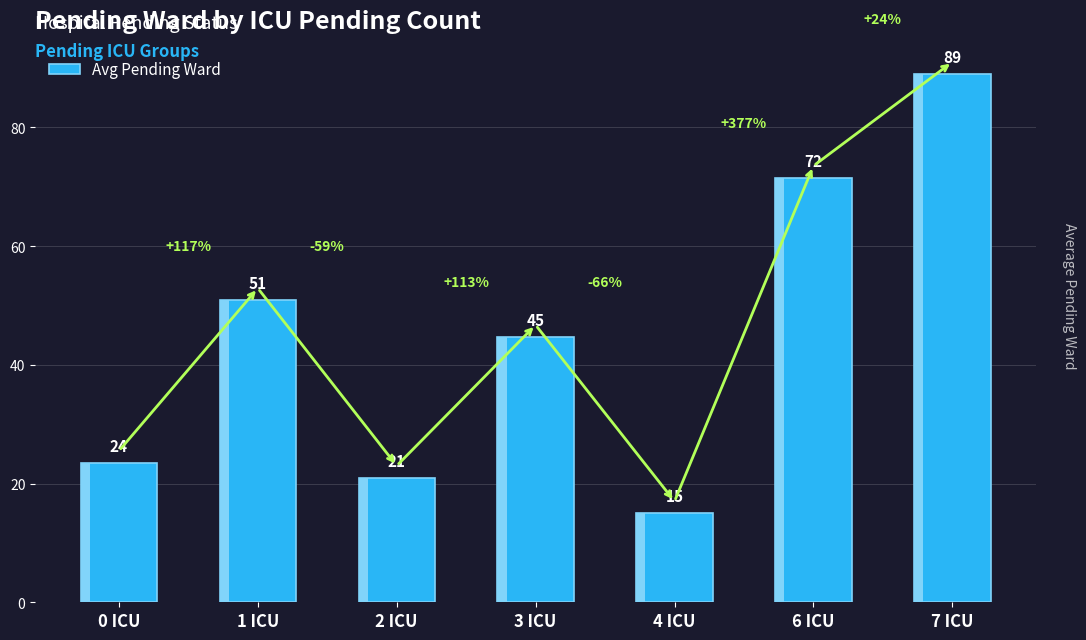

Reading left to right, extract all data points from this chart.

23.5	50.9	21.0	44.7	15.0	71.5	89.0